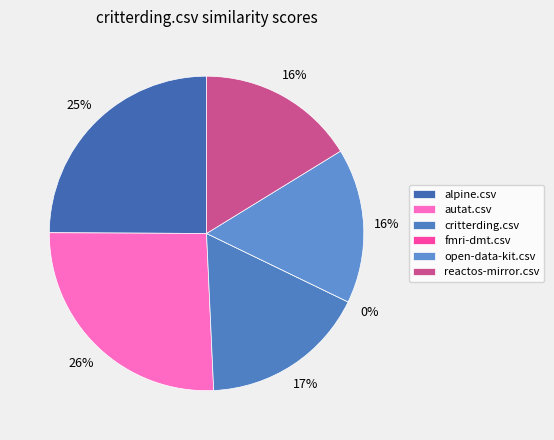

Count the number of slices in the pie.

6